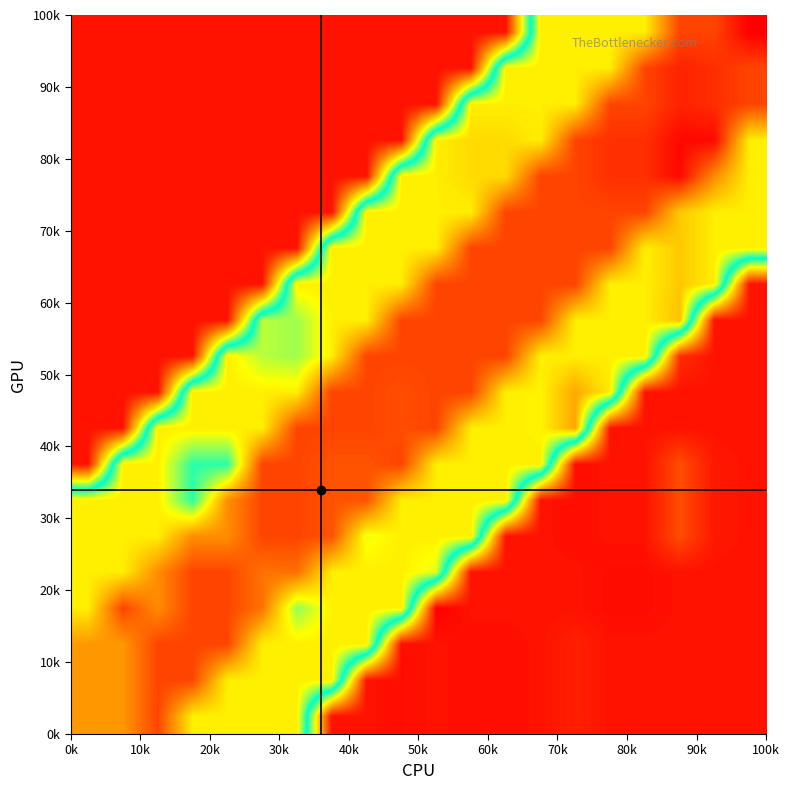

Reading left to right, transcribe all the data shown in this chart.

row_0: 27.5	27.5	30.6	24.3	24.3	24.3	24.3	5.6	5.6	5.4	5.6	5.5	5.5	5.6	6.1	5.6	5.6	5.6	5.6	5.6
row_1: 27.5	27.5	30.6	30.6	24.3	24.3	24.3	24.3	5.6	5.4	5.6	5.5	5.5	5.6	6.1	5.6	5.6	5.6	5.6	5.6
row_2: 27.5	27.5	30.6	30.6	30.6	24.3	24.3	24.3	24.3	5.4	5.6	5.5	5.5	5.6	6.1	5.6	5.6	5.6	5.6	5.6
row_3: 24.3	30.6	27.9	30.6	30.6	28.9	21.7	24.3	24.3	24.3	4.9	5.6	5.6	5.6	5.6	5.4	5.4	5.6	5.6	5.6
row_4: 24.3	24.3	27.9	30.6	30.6	28.9	29.0	24.3	24.3	24.3	23.1	5.6	5.6	5.6	5.6	5.4	5.4	5.6	5.6	5.6
row_5: 24.3	24.3	24.3	27.9	27.9	30.6	30.6	30.1	23.4	24.3	24.3	24.3	5.6	5.6	5.5	5.6	5.6	7.8	5.8	5.6
row_6: 24.3	24.3	24.3	19.8	27.9	30.6	30.6	30.1	30.1	24.3	24.3	24.3	24.3	5.6	5.5	5.6	5.6	7.8	5.8	5.6
row_7: 5.6	24.3	24.3	19.8	19.8	30.6	30.6	30.1	30.1	30.6	24.3	24.3	24.3	24.3	5.5	5.6	5.6	7.8	5.8	5.6
row_8: 5.6	5.6	24.3	24.3	24.3	24.3	30.6	30.6	30.6	30.3	30.6	24.3	24.3	24.1	26.9	5.6	5.6	5.6	5.6	5.6
row_9: 5.6	5.6	5.6	24.3	24.3	24.3	24.3	30.6	30.6	30.3	30.6	30.6	24.3	24.1	26.9	24.3	5.6	5.6	5.6	5.6
row_10: 5.6	5.6	5.6	5.6	24.3	22.4	22.0	24.3	30.6	30.6	30.6	30.6	30.6	24.3	24.3	24.3	24.3	6.6	5.6	5.6
row_11: 5.6	5.6	5.6	5.6	5.6	22.4	22.0	24.3	24.3	30.6	30.6	30.6	30.6	30.6	24.3	24.3	24.3	26.0	5.6	5.6
row_12: 5.6	5.6	5.6	5.6	5.6	5.6	24.3	24.3	24.3	24.3	30.6	30.6	30.6	30.6	30.6	24.3	24.3	25.7	24.3	5.6
row_13: 5.6	5.6	5.6	5.6	5.6	5.6	5.6	24.3	24.3	24.3	24.3	30.6	30.6	30.6	30.6	30.6	24.3	25.7	24.3	24.3
row_14: 5.6	5.6	5.6	5.6	5.6	5.6	5.6	5.6	24.3	24.3	24.3	24.3	30.6	30.6	30.6	30.6	30.6	25.7	24.3	24.3
row_15: 5.6	5.6	5.6	5.6	5.6	5.6	5.6	5.6	5.6	24.3	24.3	25.1	25.1	30.6	30.6	31.4	31.4	32.8	27.9	24.3
row_16: 5.6	5.6	5.6	5.6	5.6	5.6	5.6	5.6	5.6	5.6	24.3	25.1	25.1	24.3	30.6	31.4	31.4	32.8	32.8	24.3
row_17: 5.6	5.6	5.6	5.6	5.6	5.6	5.6	5.6	5.6	5.6	5.6	24.3	24.3	24.3	24.3	30.6	30.6	31.8	31.4	30.6
row_18: 5.6	5.6	5.6	5.6	5.6	5.6	5.6	5.6	5.6	5.6	5.6	5.6	24.3	24.3	24.3	24.3	30.6	31.8	31.4	30.6
row_19: 5.6	5.6	5.6	5.6	5.6	5.6	5.6	5.6	5.6	5.6	5.6	5.6	5.6	24.3	24.3	24.3	24.3	30.6	30.6	33.2